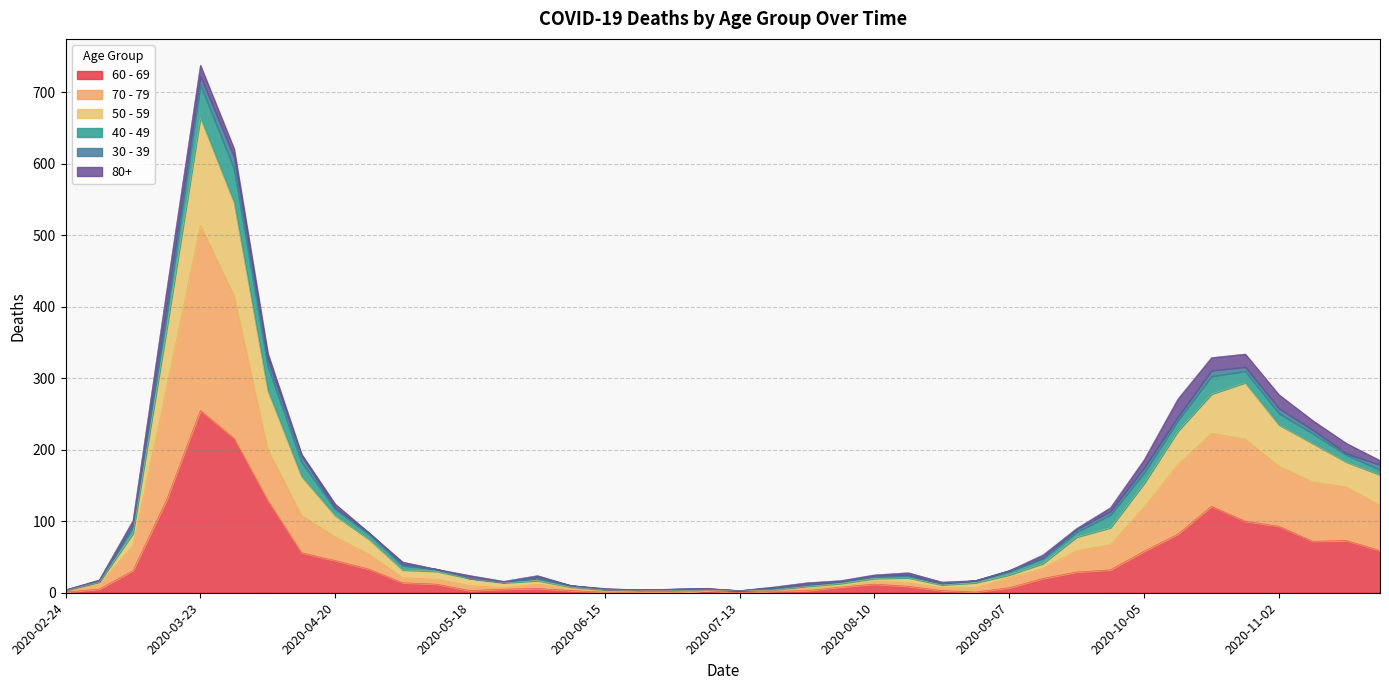

At which label does 60 - 69 reach its minimum?

2020-06-22